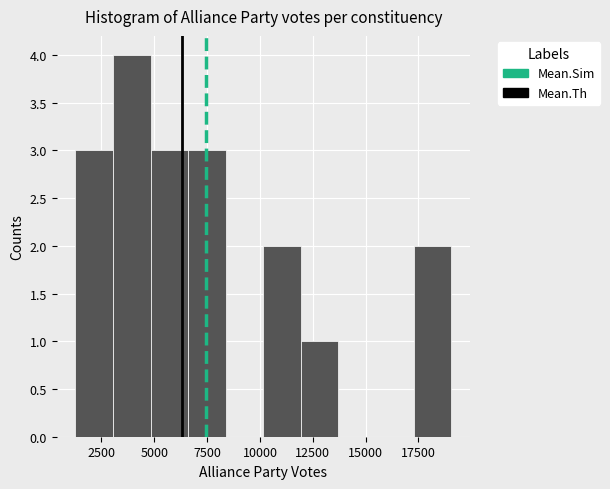

Around what value on the x-axis is the tallest bar? Give the approximate position of its centre, as read against the axis.

4000